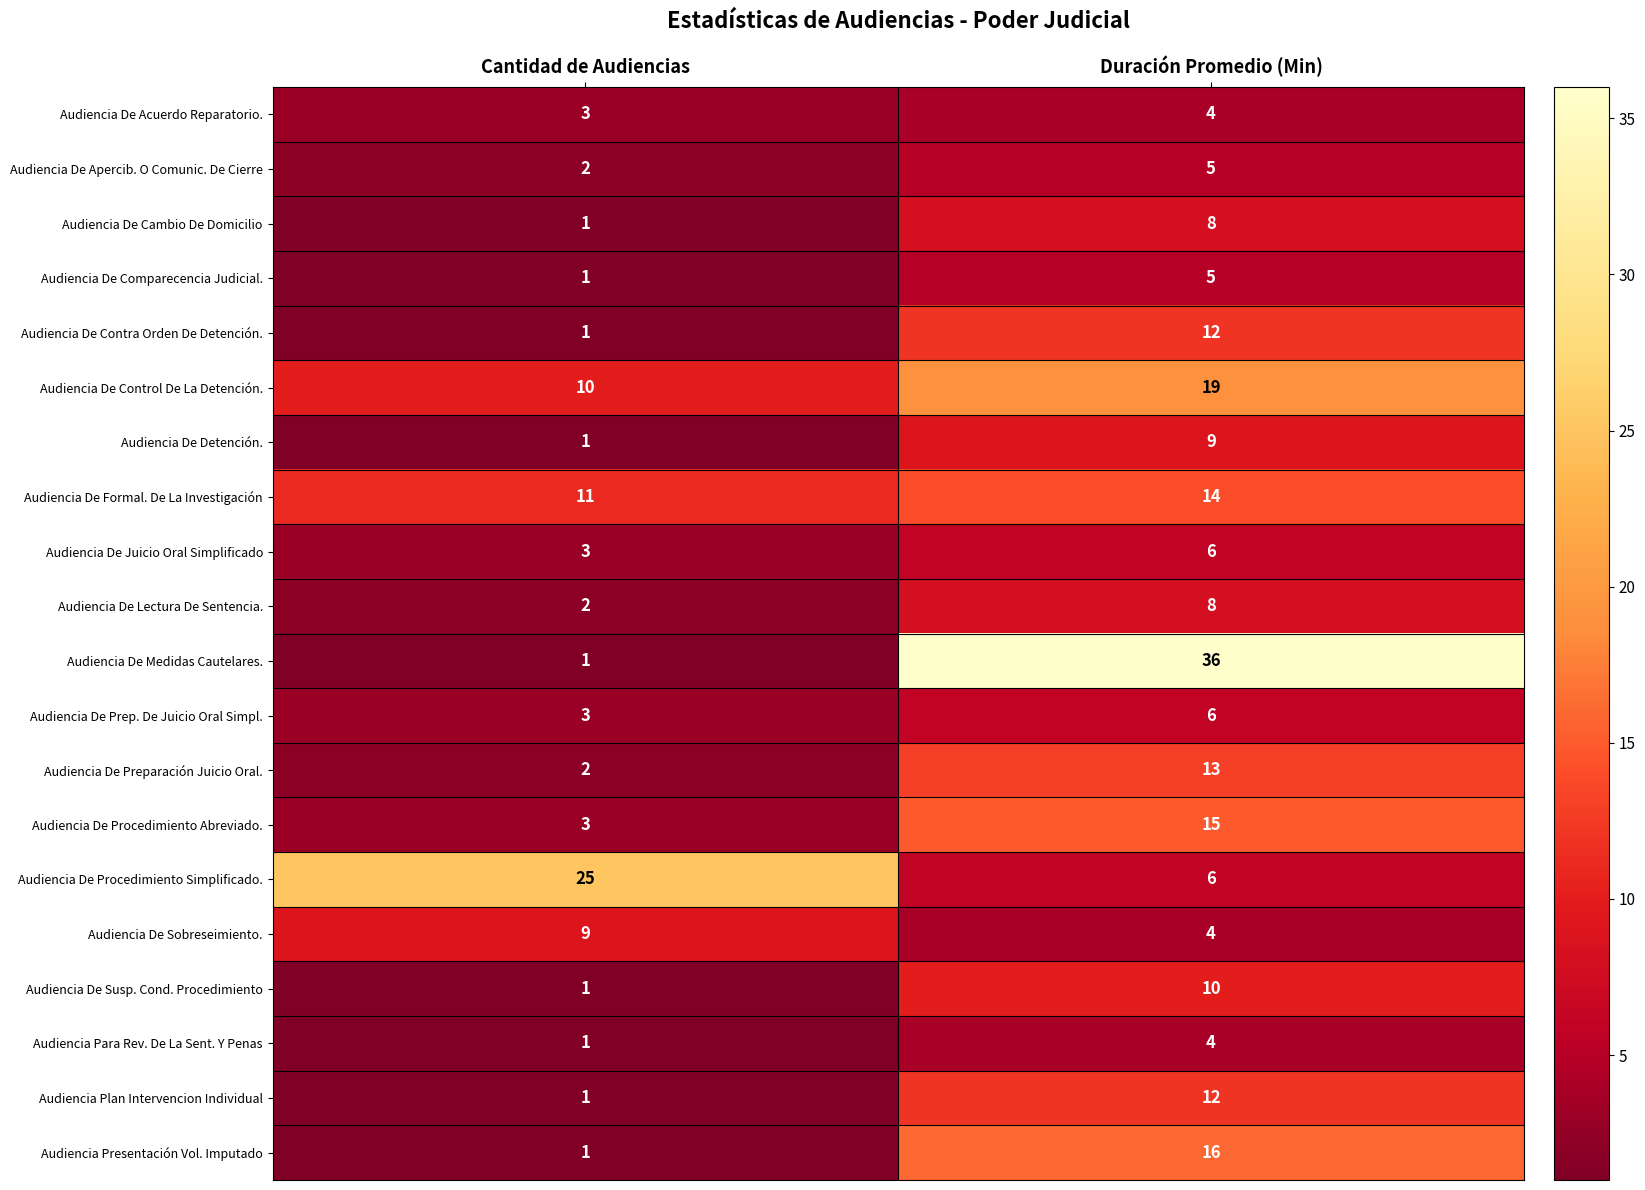

At which category does the chart reach its minimum across all series?

Cantidad de Audiencias